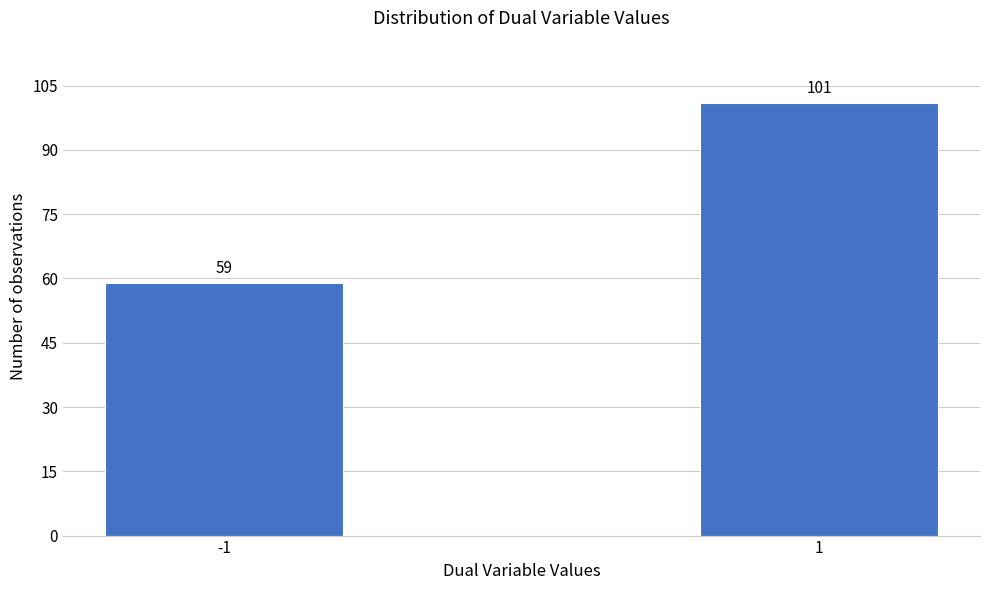

Reading right to left, extract all data points from this chart.

1=101	-1=59